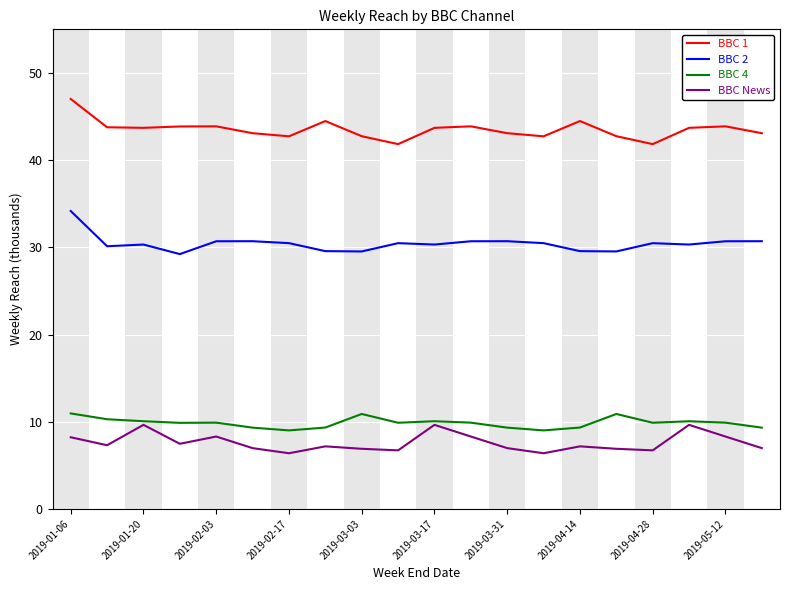

True or false: BBC 2 and BBC 1 cross at least once.

False